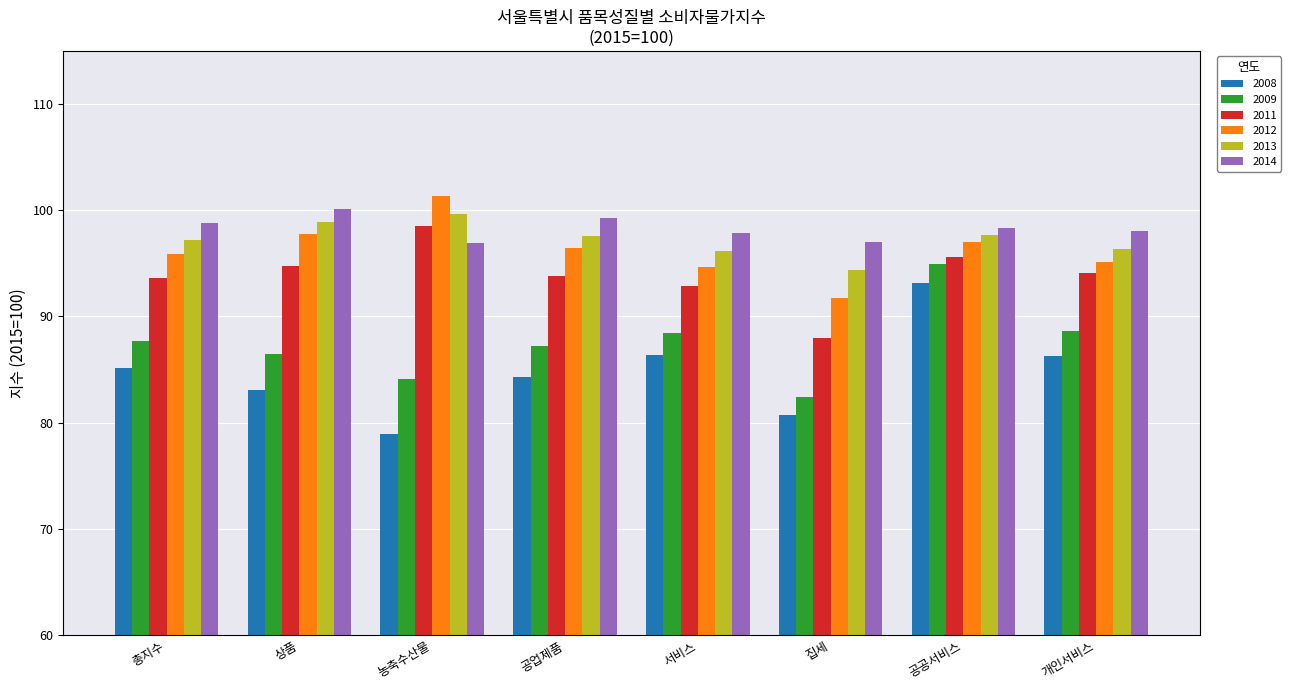

What is the maximum value for 2013?

99.6